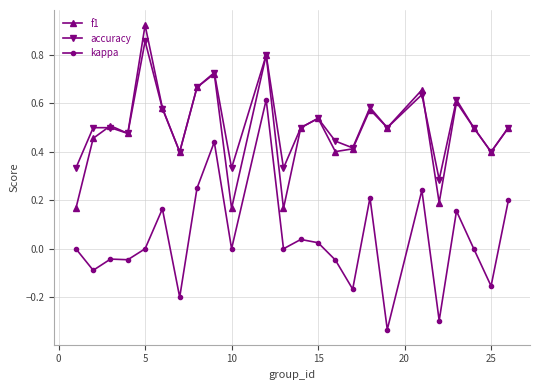

True or false: accuracy and kappa intersect in this chart.

False